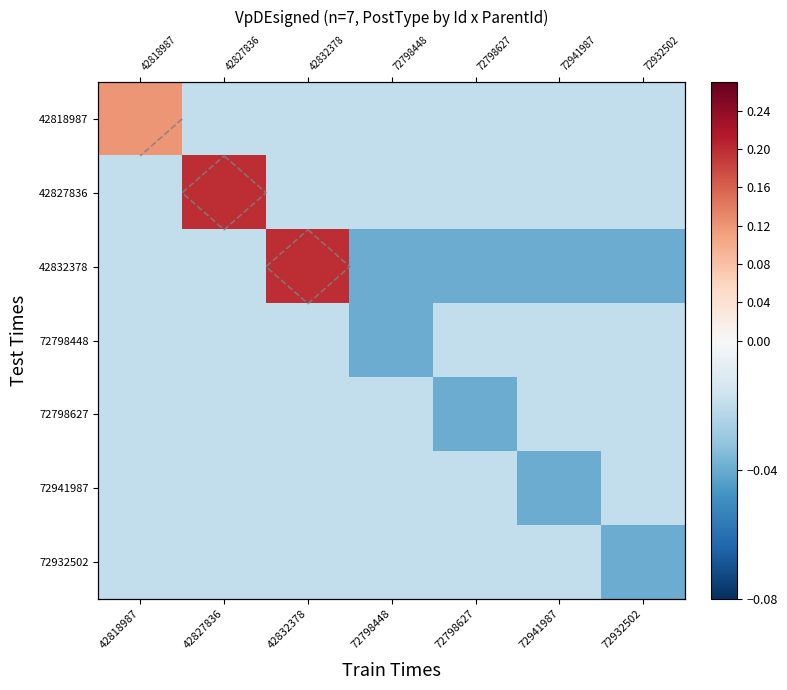

Is it true that 72932502 equals -0.0 at 72798627?

False